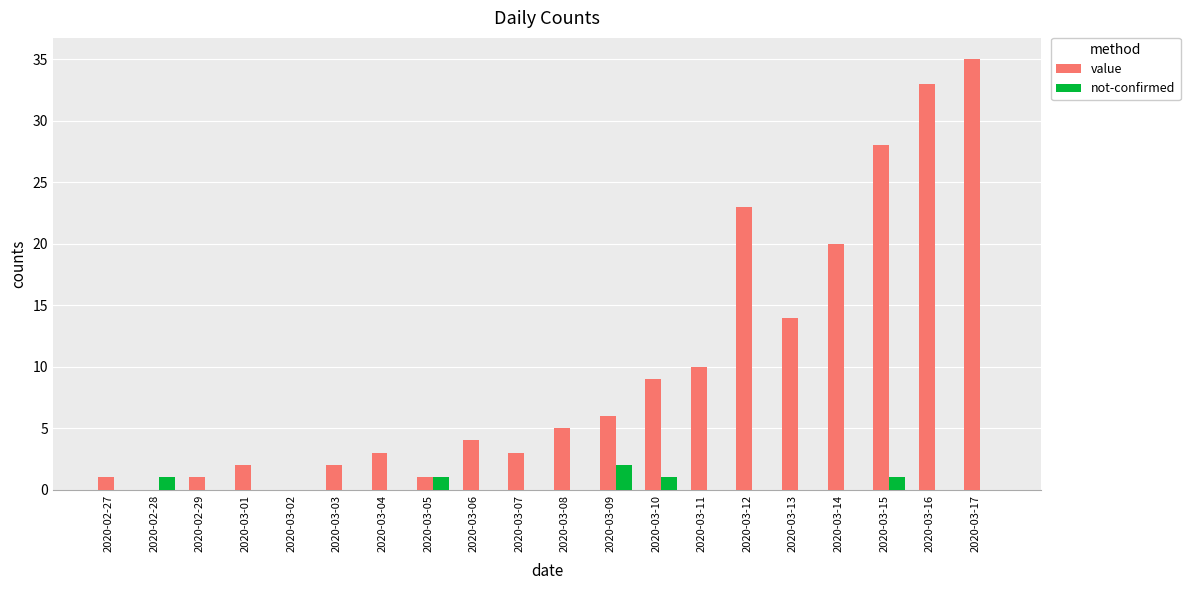

Which series has the largest total across all categories?

value